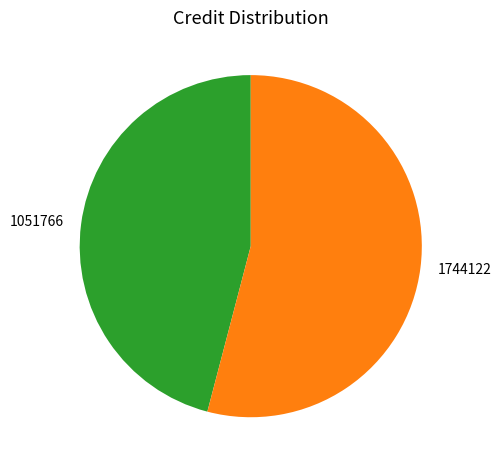

Which category has the biggest portion of the pie?

1744122